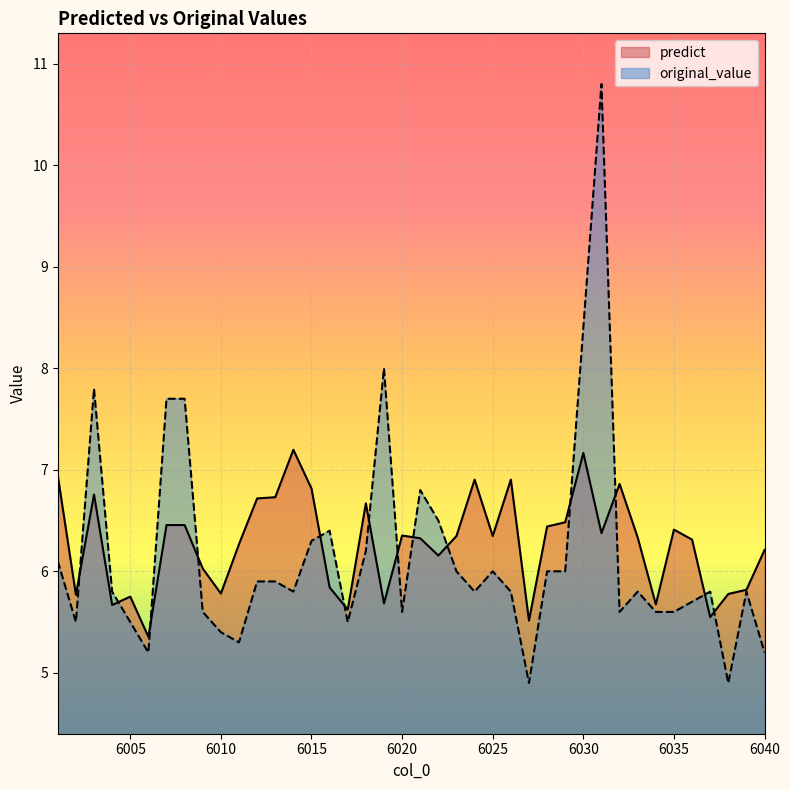

The original_value series shows 6.4 at 6016. True or false?

True